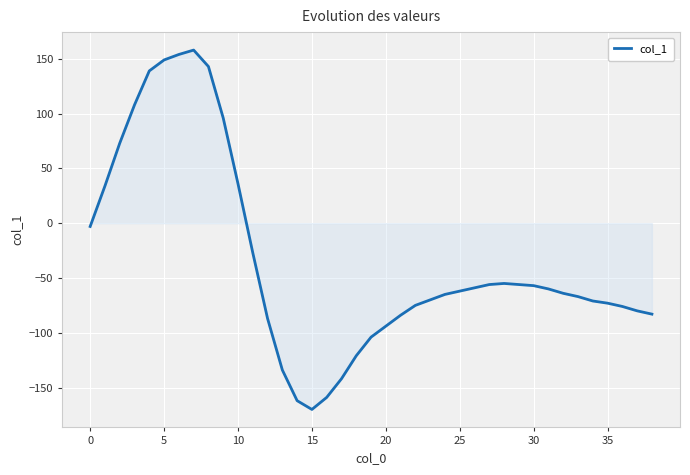

What is the difference between the maximum and minimum values?

328